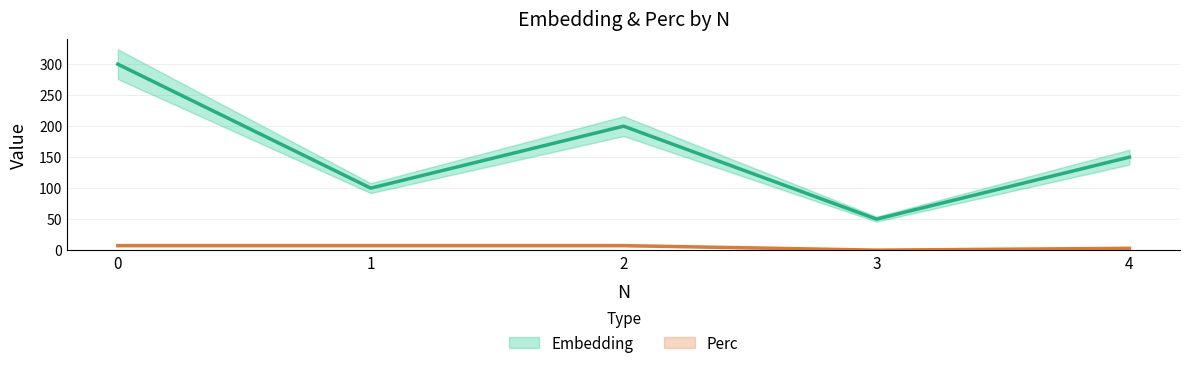

What is the value of the Embedding point at the 4th from the left?

50.0